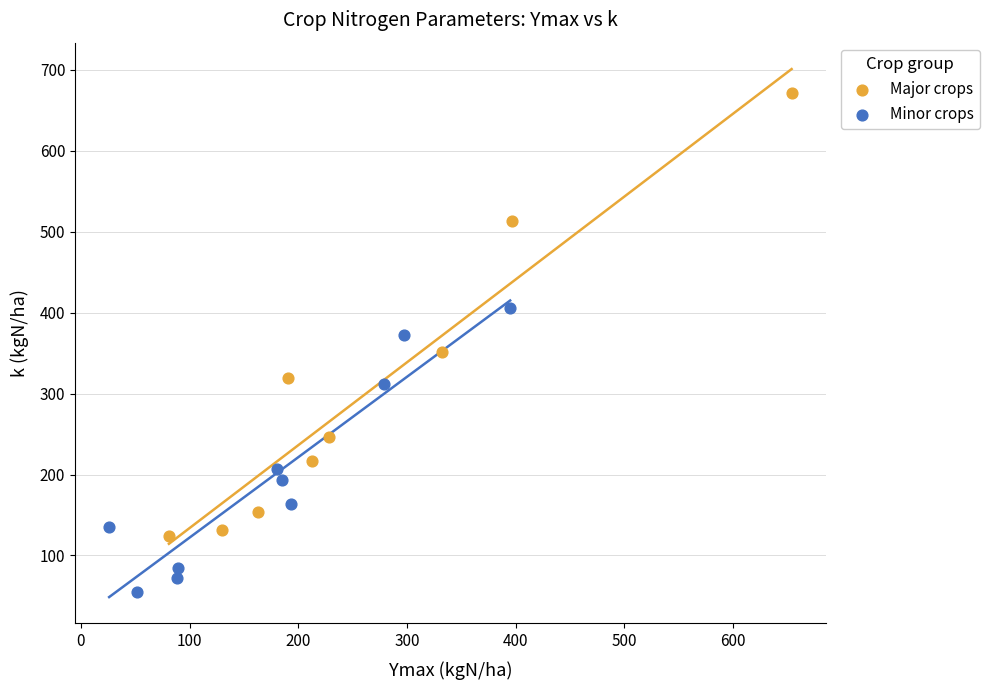

Which series contains the highest Y value?

Major crops